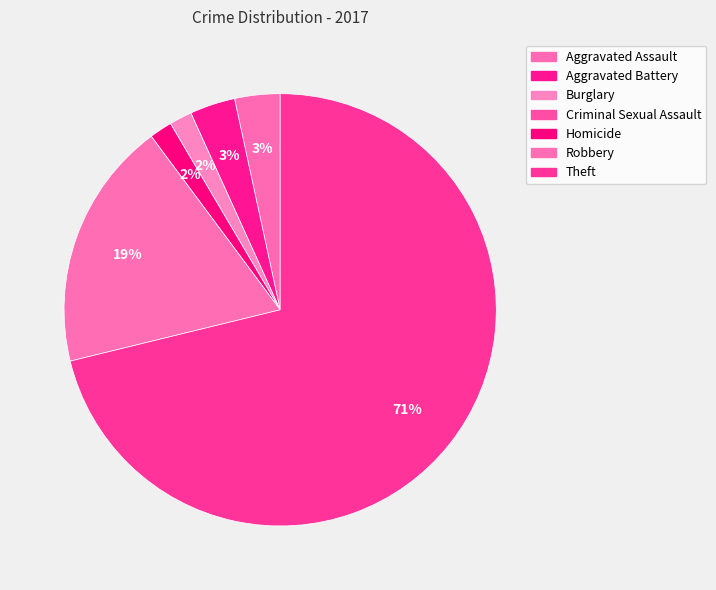

Is there a majority slice in this chart?

Yes